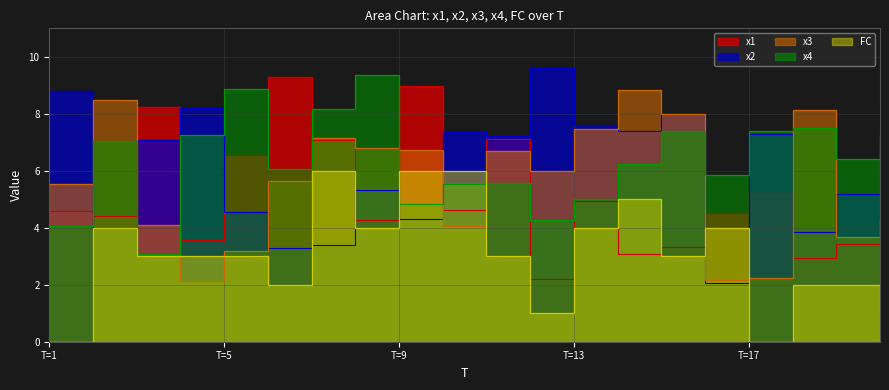

Which label corresponds to the largest value in the chart?

12